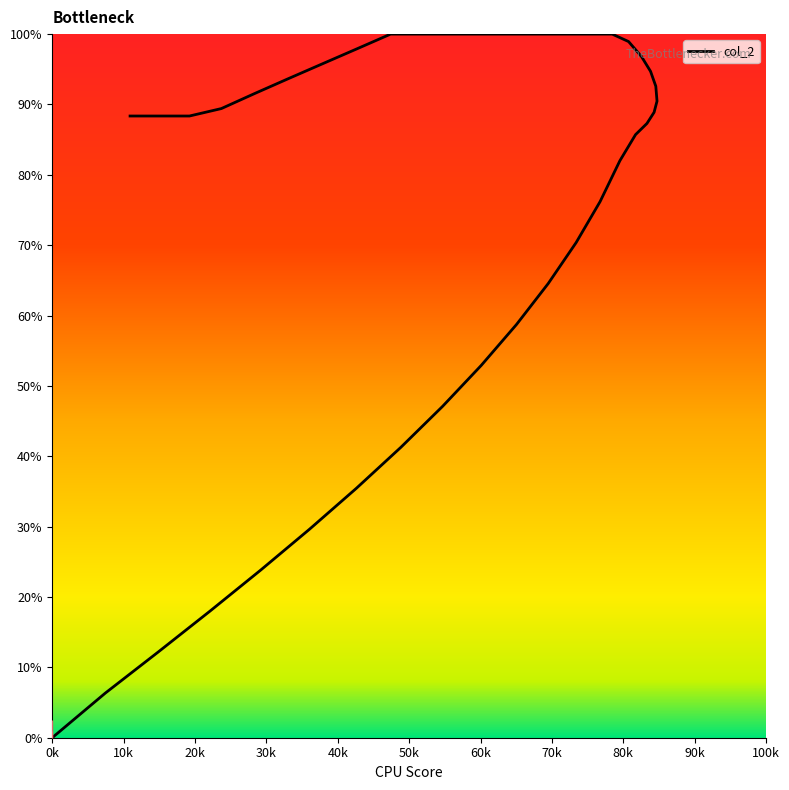

Is this an area chart (filled region under the line)?

No